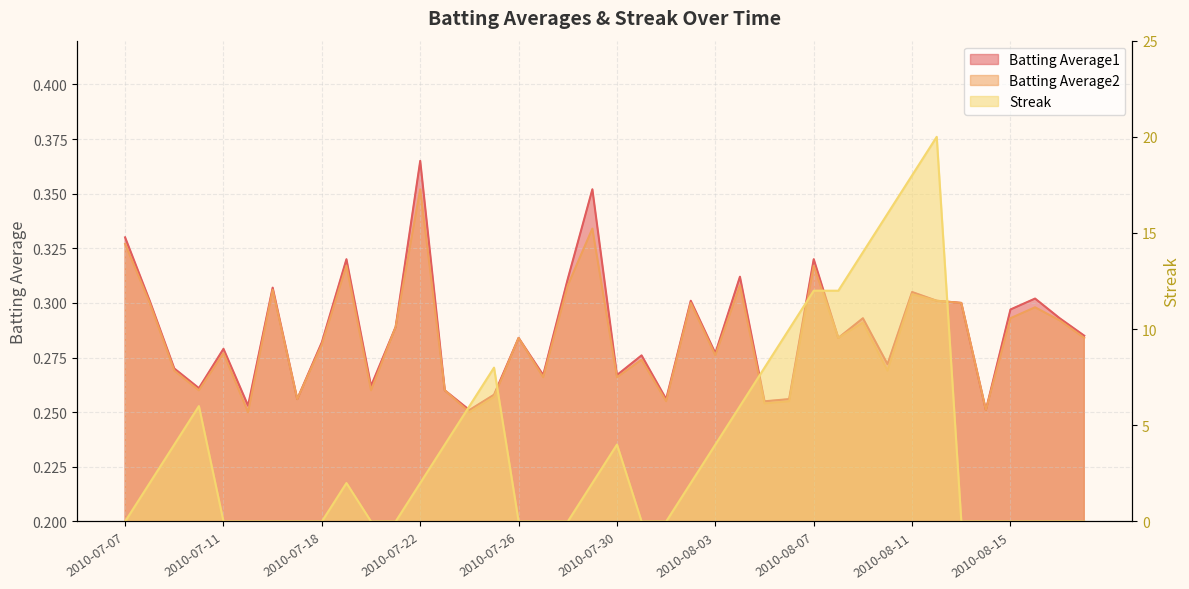

How many lines are shown in the chart?

3